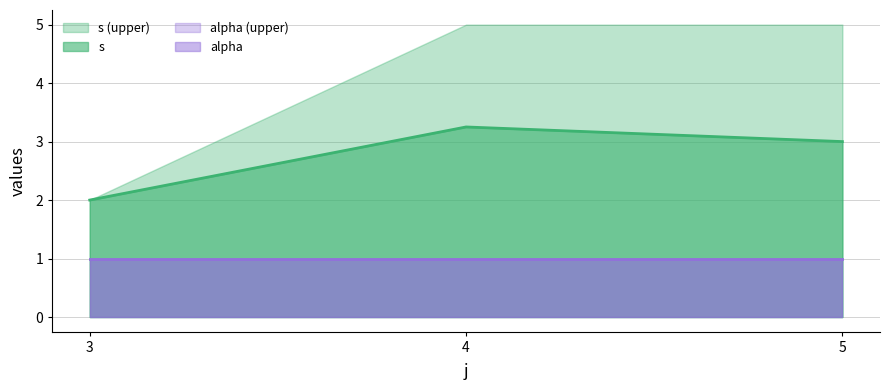

Which has a higher value, 5 or 4?

5